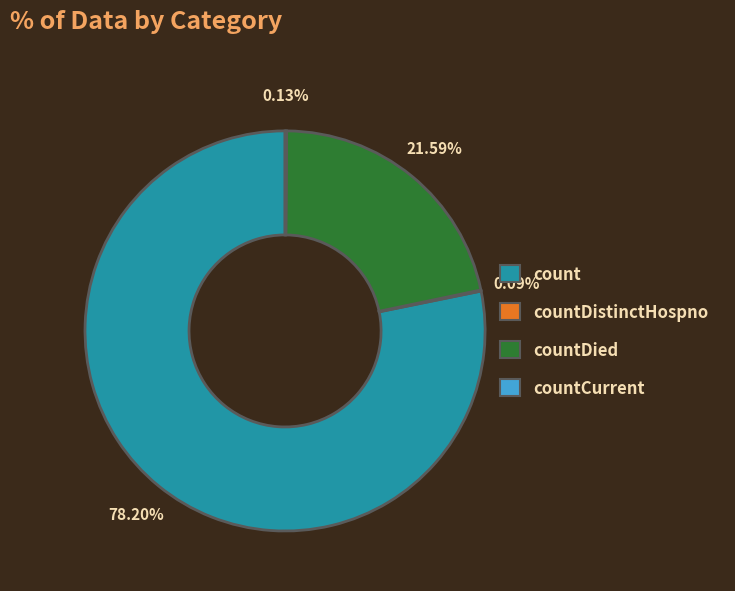

Does any single category account for the majority?

Yes